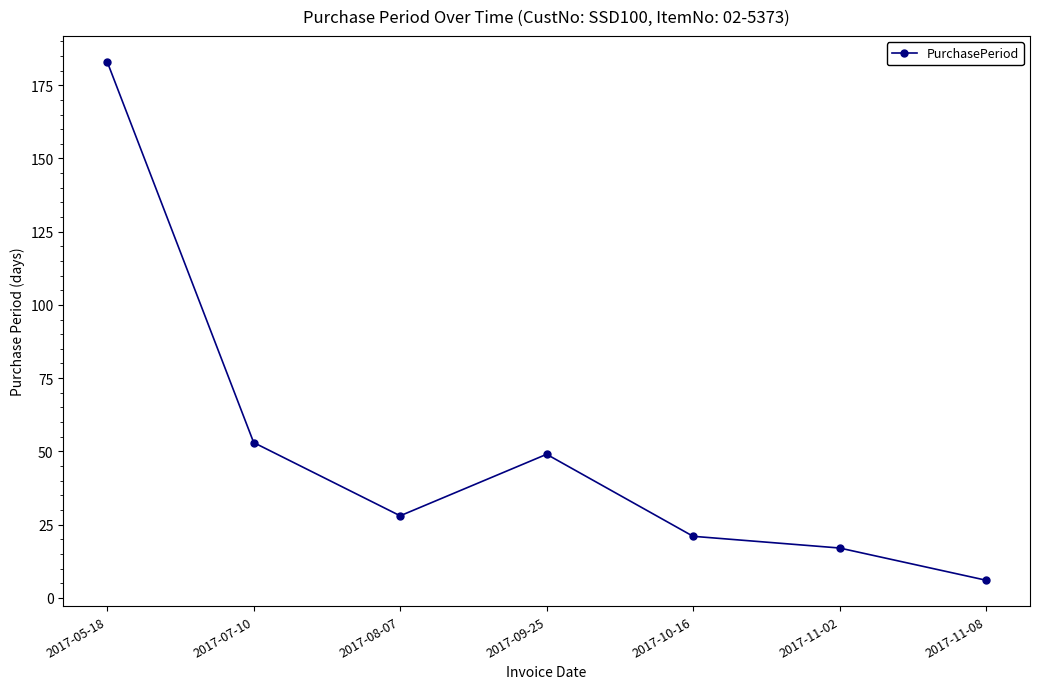

Between 2017-10-16 and 2017-07-10, which is larger?

2017-07-10